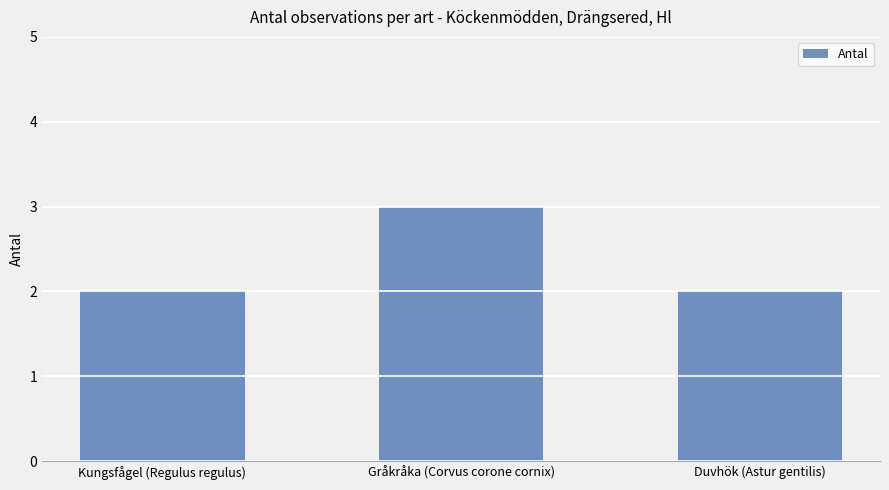

What position from the right is Kungsfågel (Regulus regulus)?

3